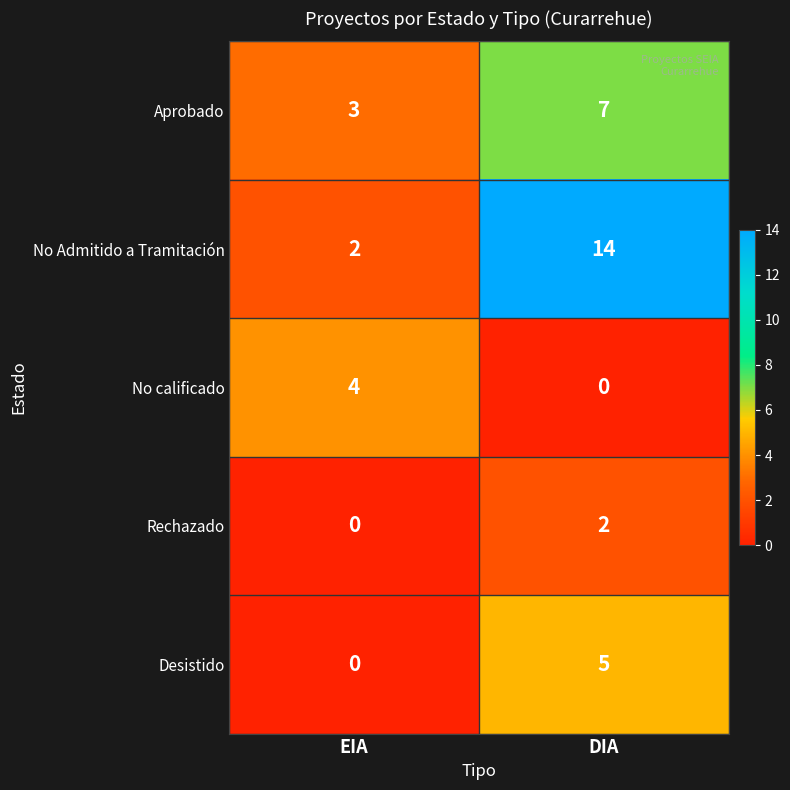

What is the sum of the Desistido values at DIA and EIA?

5